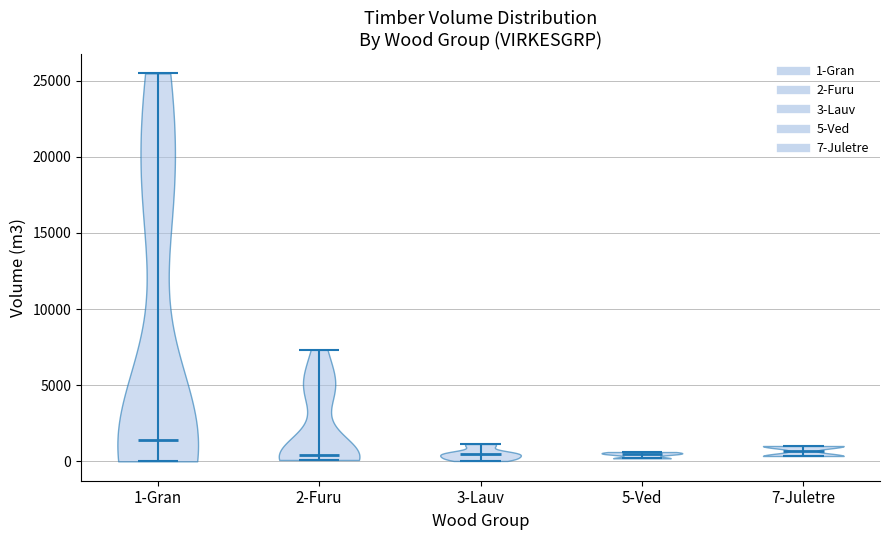

Which violin has the highest median line?

1-Gran